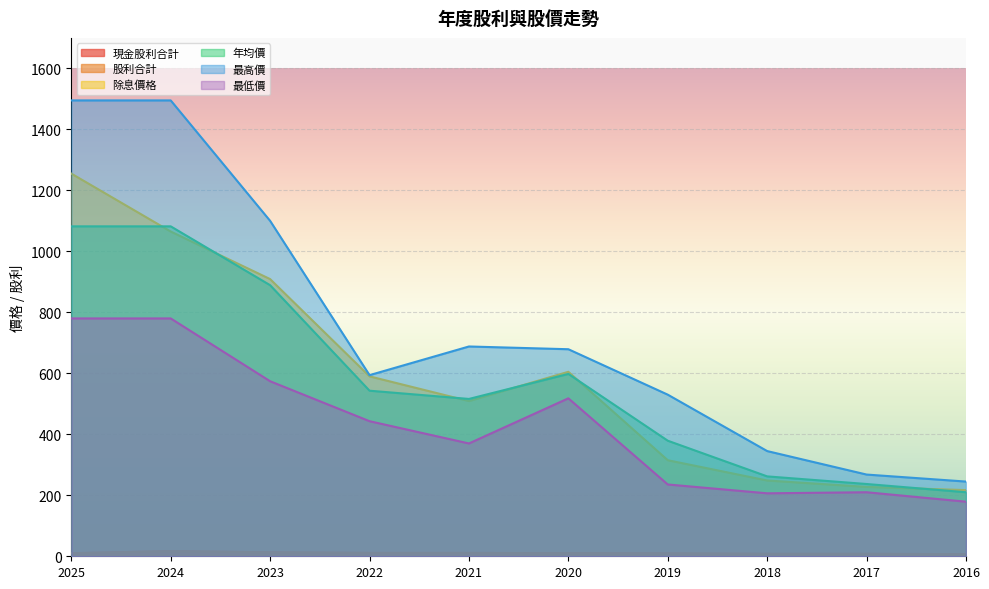

What is the value of the 股利合計 point at the 6th from the left?

10.0